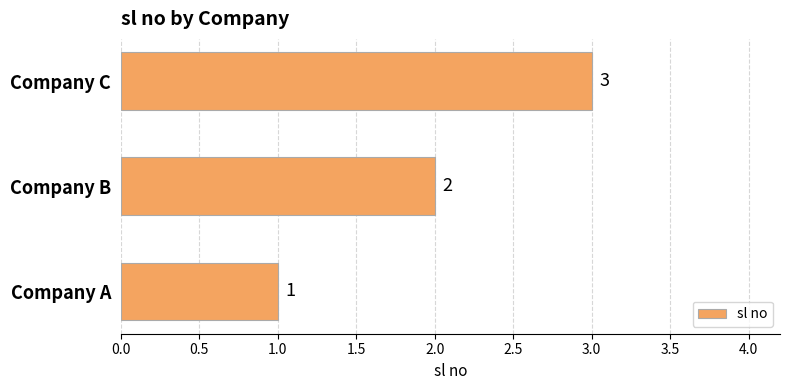

The chart shows a value of 5 at Company C. True or false?

False